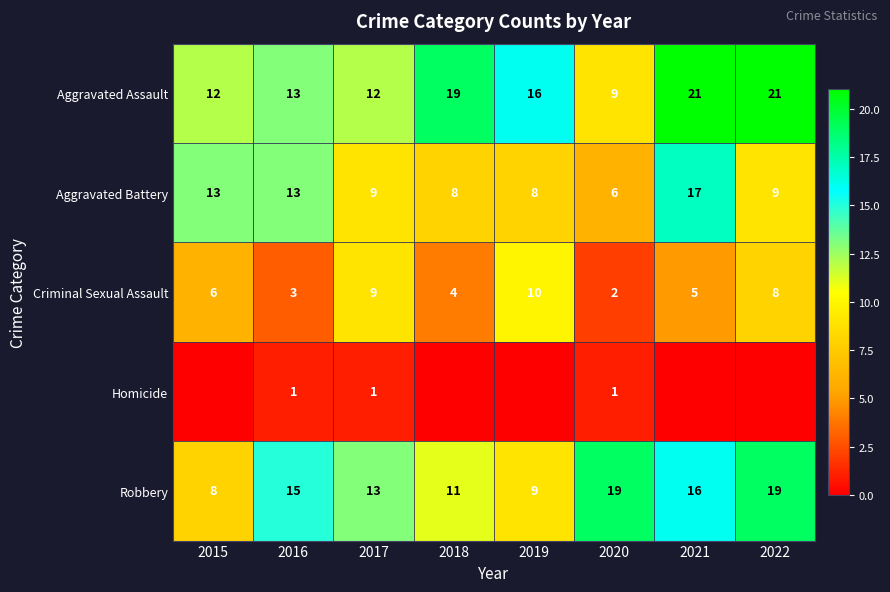

Where does the Aggravated Battery series first go above 9?

2015